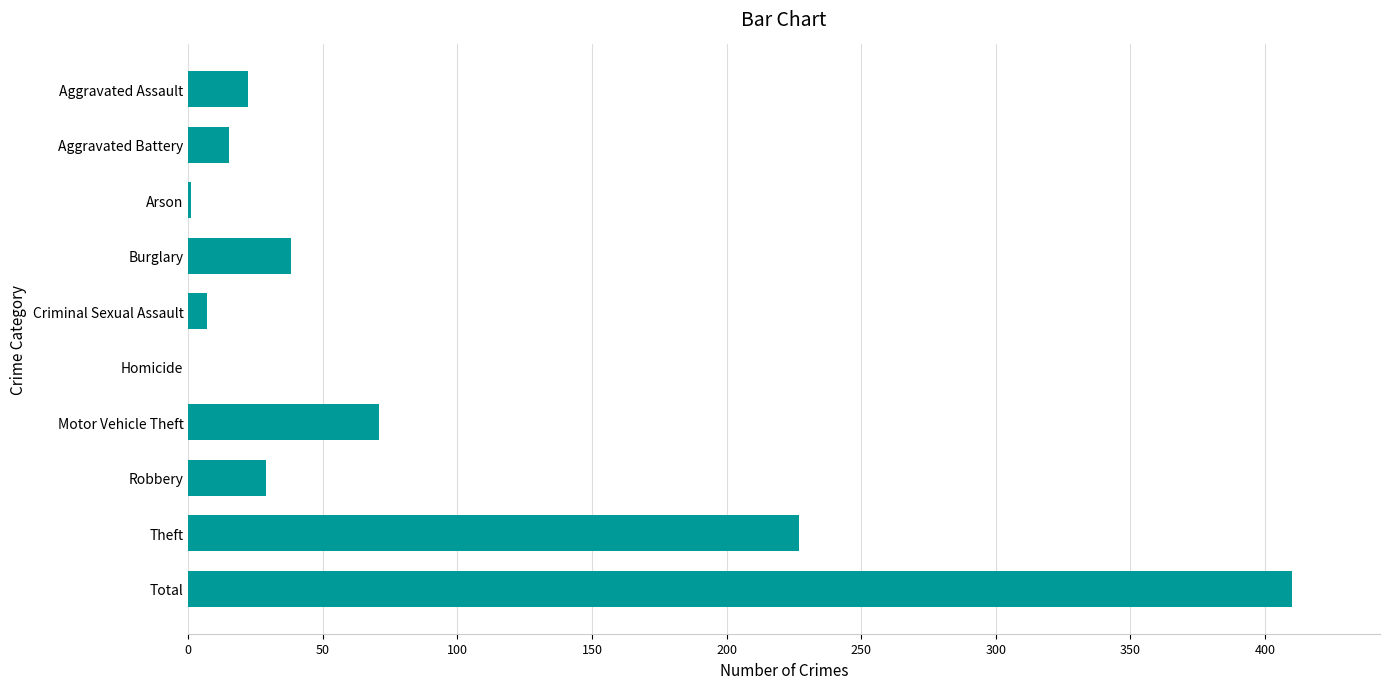

Where is the data nearest to the value 205?

Theft